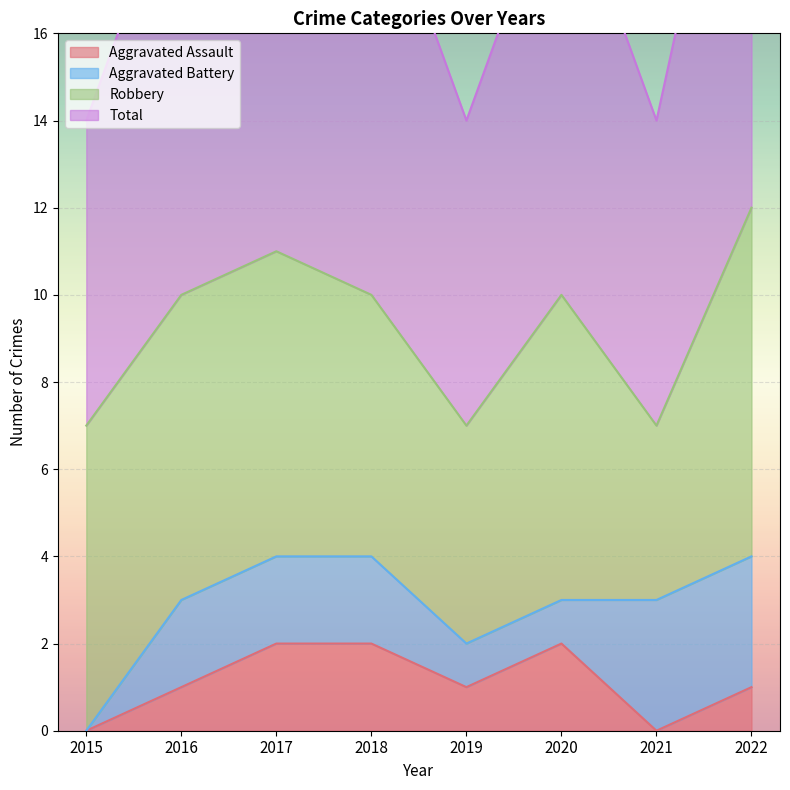

Is it true that Aggravated Assault equals 2 at 2020?

True